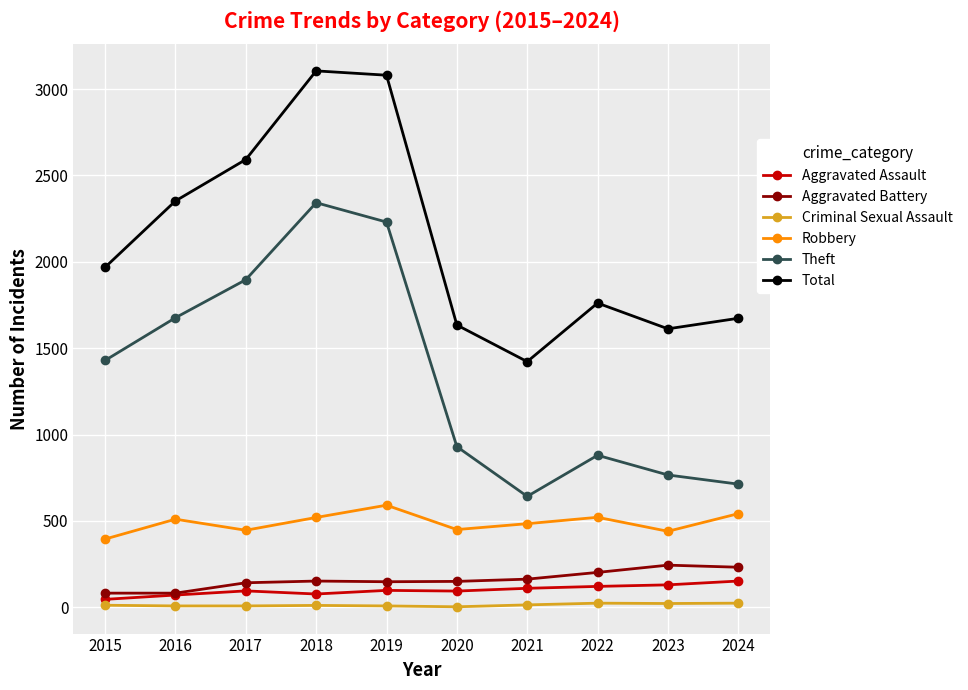

True or false: Robbery has more than 0 points higher than both neighbors.

True